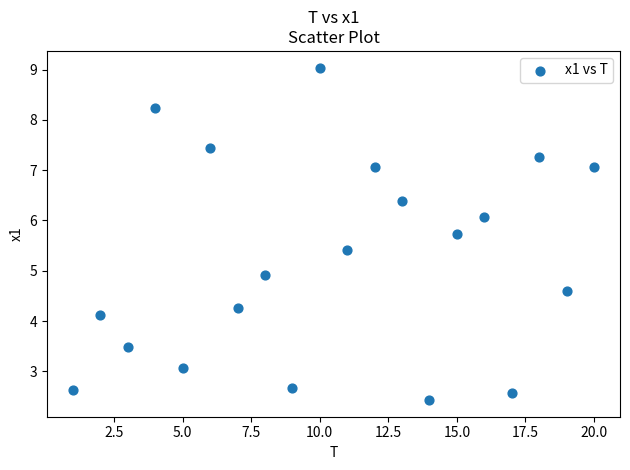

What Y value in the scatter plot is closest to 5?

4.9